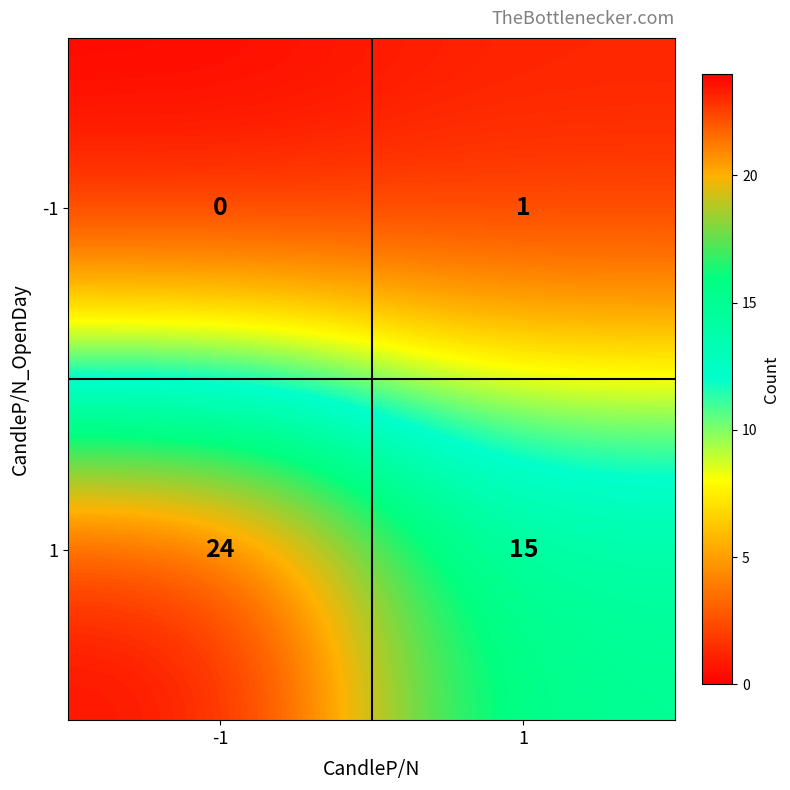

Rank the categories by 1 value from highest to lowest.

-1, 1